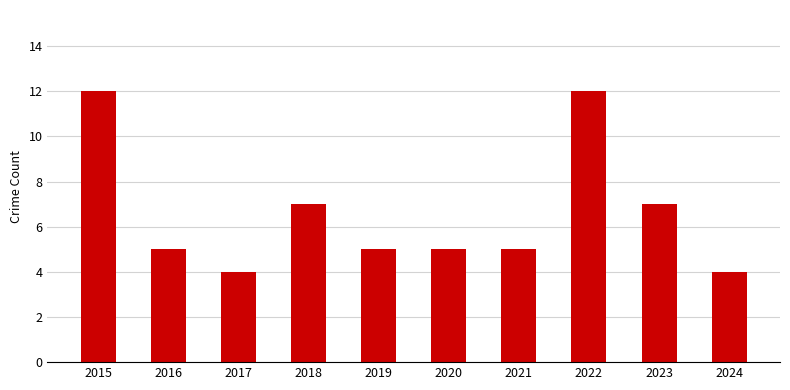

How many data points does each series have?

10